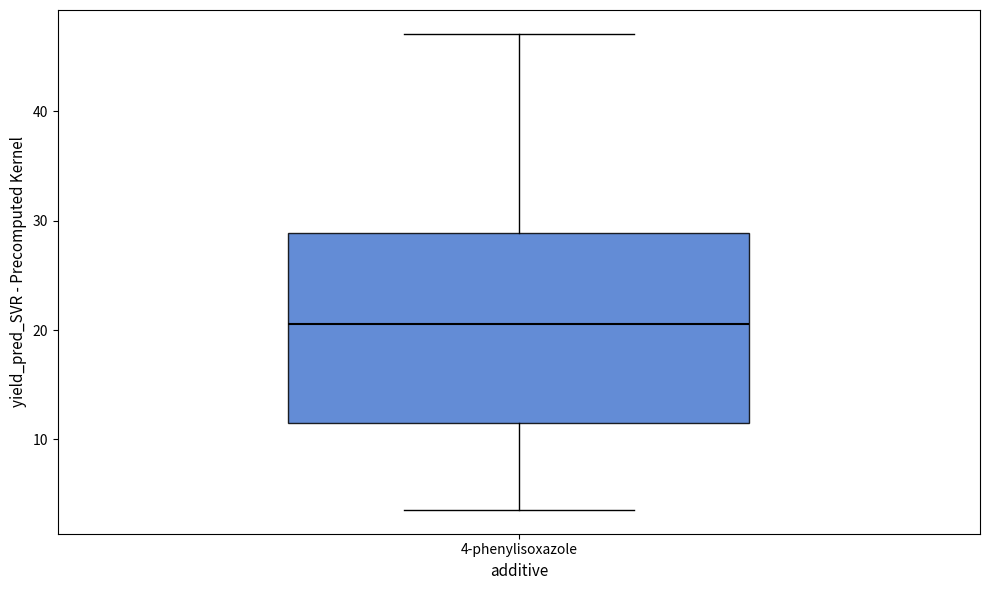

Read this box plot against the y-axis: the position of the median line, the range covered by the box, and the ends of both whiskers. The values are not printed on the chart, so give them approximately, as read against the axis.

median 21, box 11 to 29, whiskers 4 to 47